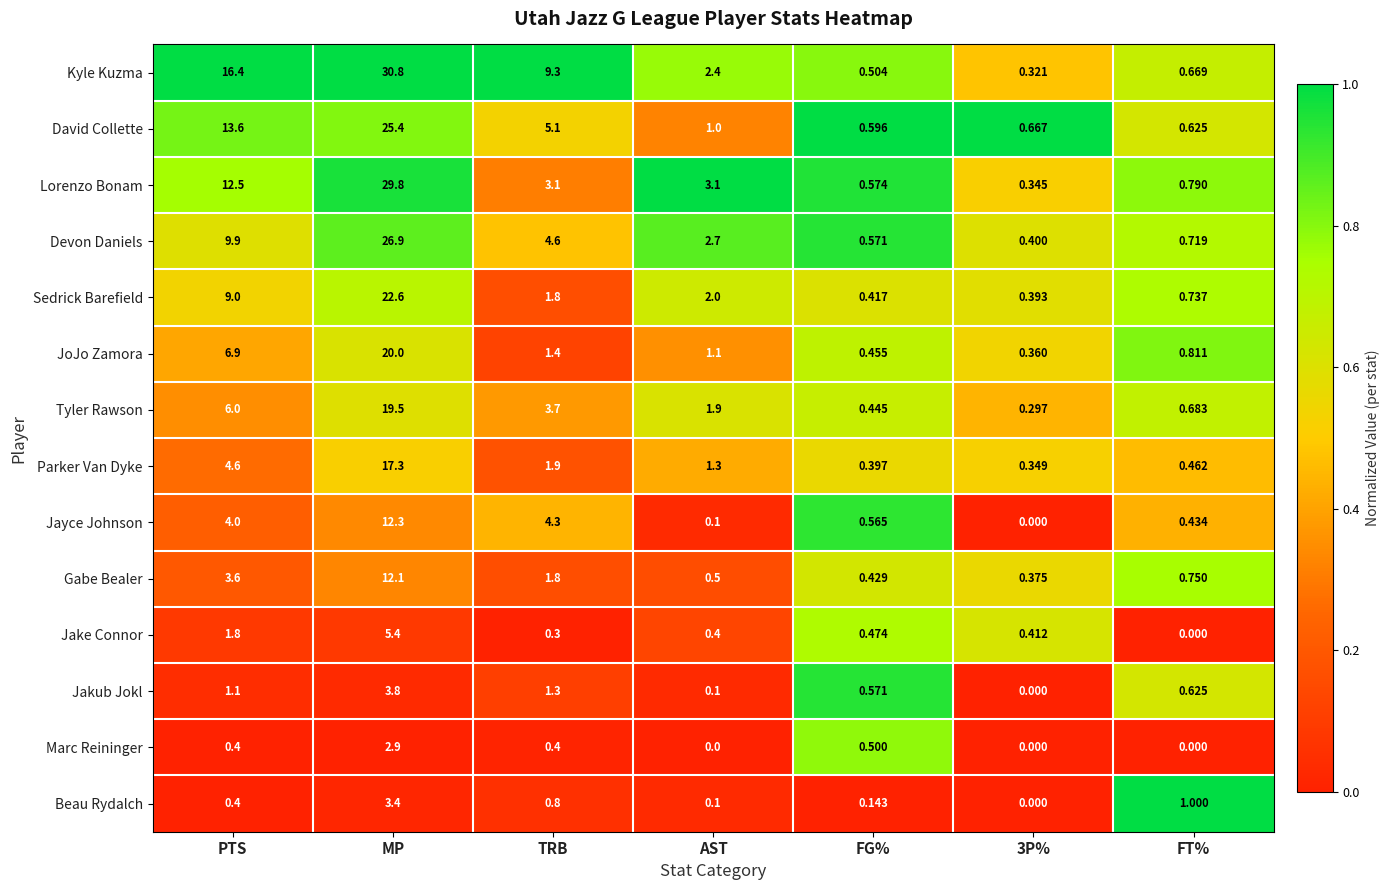

At which label is Tyler Rawson closest to 9?

PTS